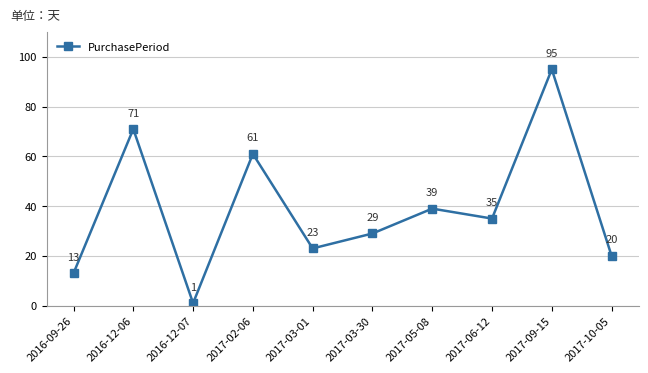

What position from the left is 2016-12-06?

2